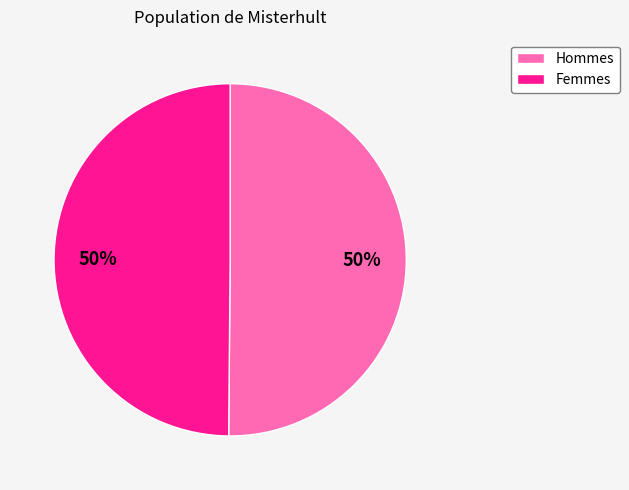

How many slices are in this pie chart?

2